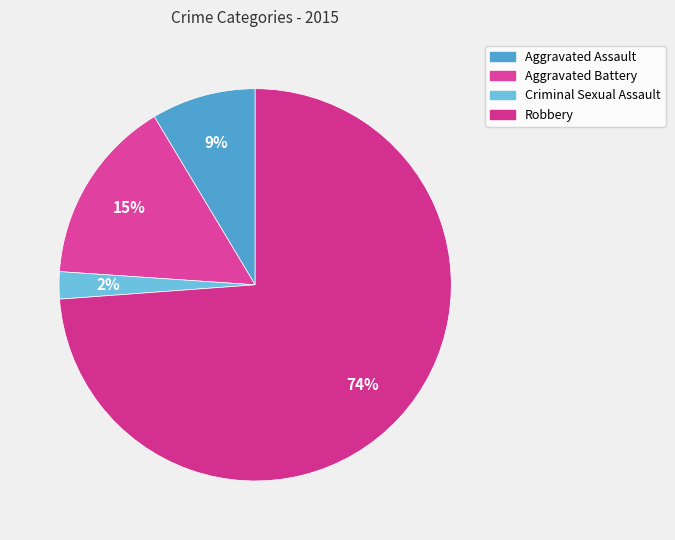

Is Robbery the majority of the pie?

Yes